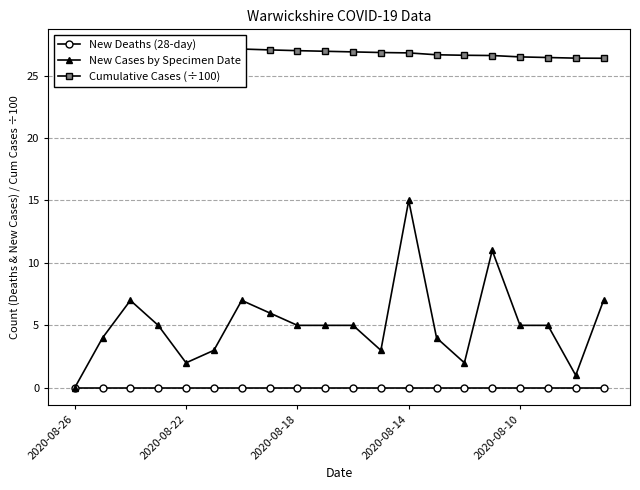

What is the greatest value displayed?

27.3